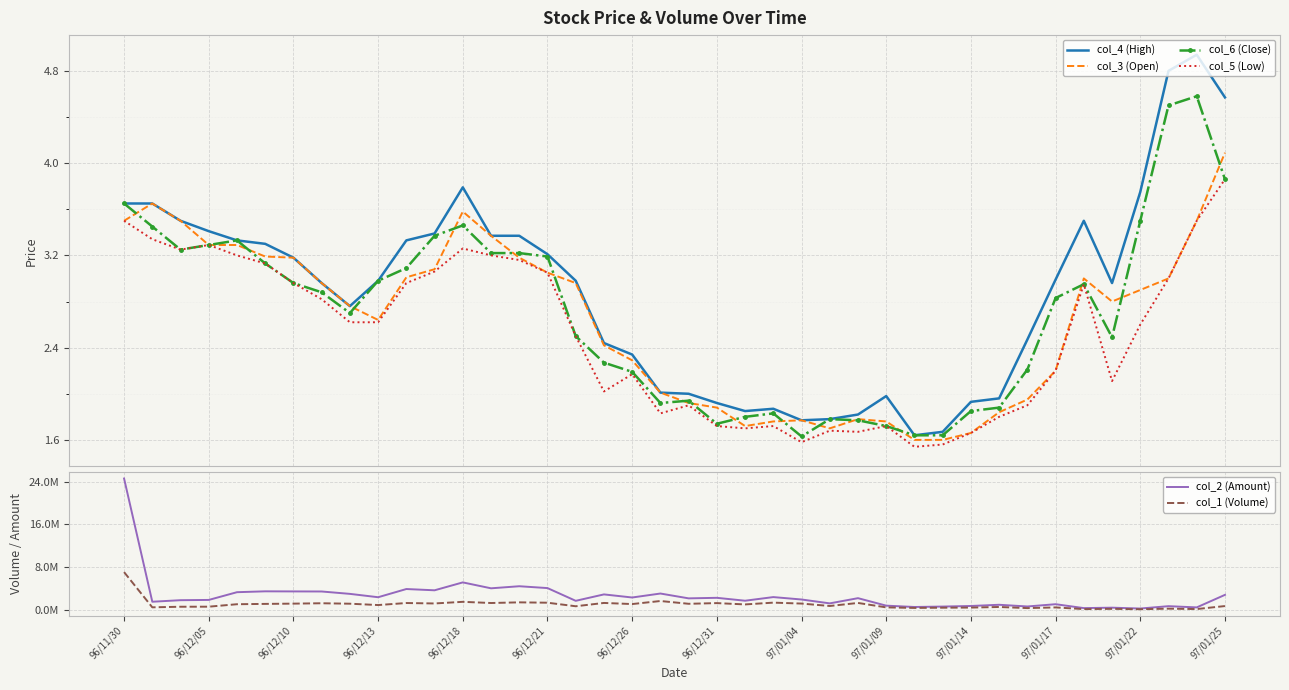

What is the maximum value for col_6 (Close)?

4.6